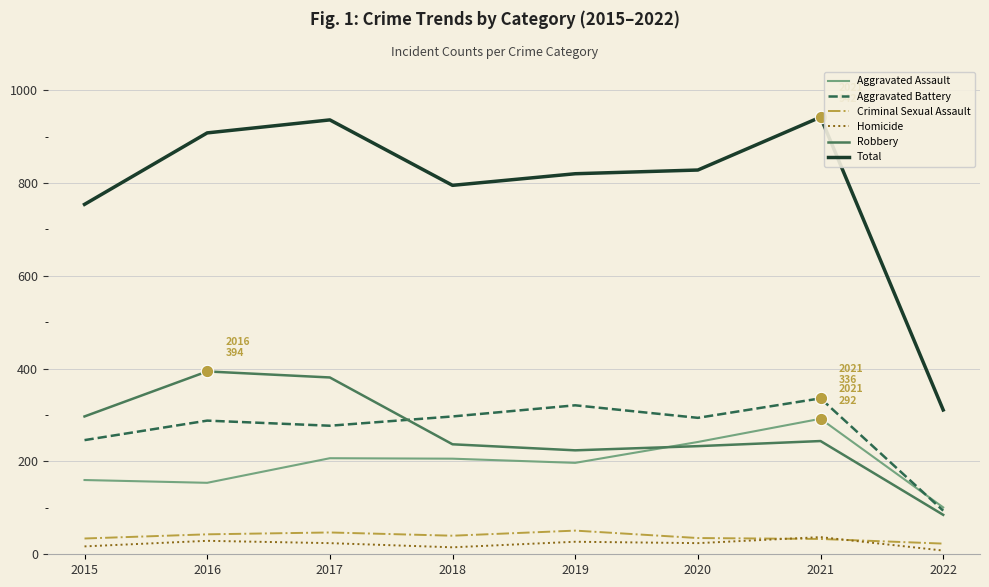

Which series has the largest total across all categories?

Total